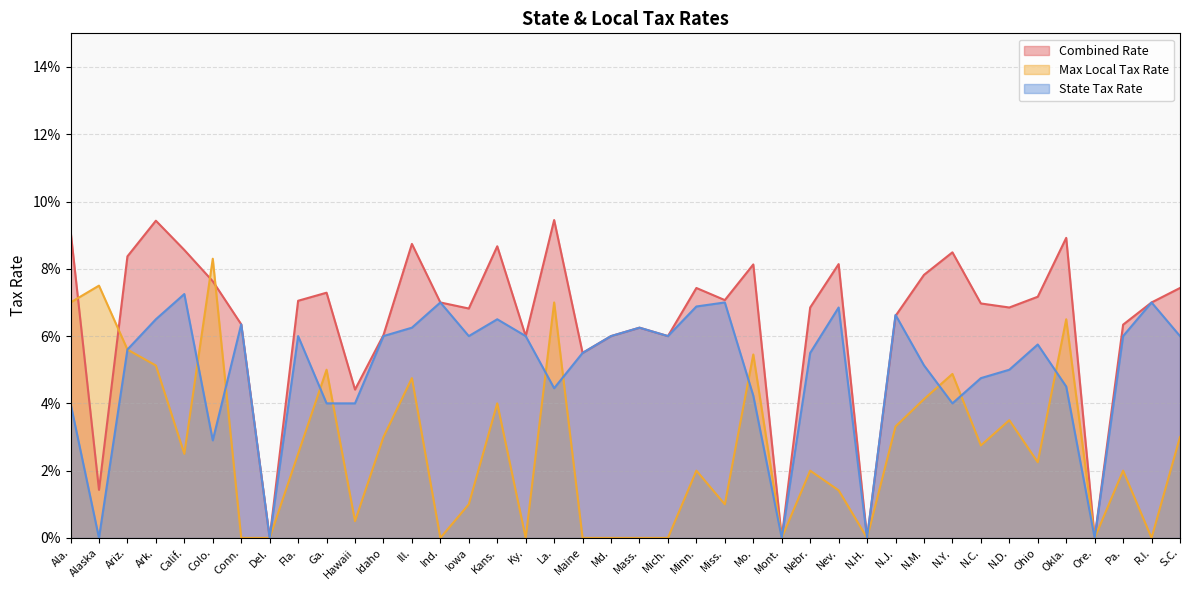

Reading right to left, list all the values displayed in this chart.

Combined Rate: S.C.=0.1	R.I.=0.1	Pa.=0.1	Ore.=0.0	Okla.=0.1	Ohio=0.1	N.D.=0.1	N.C.=0.1	N.Y.=0.1	N.M.=0.1	N.J.=0.1	N.H.=0.0	Nev.=0.1	Nebr.=0.1	Mont.=0.0	Mo.=0.1	Miss.=0.1	Minn.=0.1	Mich.=0.1	Mass.=0.1	Md.=0.1	Maine=0.1	La.=0.1	Ky.=0.1	Kans.=0.1	Iowa=0.1	Ind.=0.1	Ill.=0.1	Idaho=0.1	Hawaii=0.0	Ga.=0.1	Fla.=0.1	Del.=0.0	Conn.=0.1	Colo.=0.1	Calif.=0.1	Ark.=0.1	Ariz.=0.1	Alaska=0.0	Ala.=0.1
Max Local Tax Rate: S.C.=0.0	R.I.=0.0	Pa.=0.0	Ore.=0.0	Okla.=0.1	Ohio=0.0	N.D.=0.0	N.C.=0.0	N.Y.=0.0	N.M.=0.0	N.J.=0.0	N.H.=0.0	Nev.=0.0	Nebr.=0.0	Mont.=0.0	Mo.=0.1	Miss.=0.0	Minn.=0.0	Mich.=0.0	Mass.=0.0	Md.=0.0	Maine=0.0	La.=0.1	Ky.=0.0	Kans.=0.0	Iowa=0.0	Ind.=0.0	Ill.=0.0	Idaho=0.0	Hawaii=0.0	Ga.=0.1	Fla.=0.0	Del.=0.0	Conn.=0.0	Colo.=0.1	Calif.=0.0	Ark.=0.1	Ariz.=0.1	Alaska=0.1	Ala.=0.1
State Tax Rate: S.C.=0.1	R.I.=0.1	Pa.=0.1	Ore.=0.0	Okla.=0.0	Ohio=0.1	N.D.=0.1	N.C.=0.0	N.Y.=0.0	N.M.=0.1	N.J.=0.1	N.H.=0.0	Nev.=0.1	Nebr.=0.1	Mont.=0.0	Mo.=0.0	Miss.=0.1	Minn.=0.1	Mich.=0.1	Mass.=0.1	Md.=0.1	Maine=0.1	La.=0.0	Ky.=0.1	Kans.=0.1	Iowa=0.1	Ind.=0.1	Ill.=0.1	Idaho=0.1	Hawaii=0.0	Ga.=0.0	Fla.=0.1	Del.=0.0	Conn.=0.1	Colo.=0.0	Calif.=0.1	Ark.=0.1	Ariz.=0.1	Alaska=0.0	Ala.=0.0